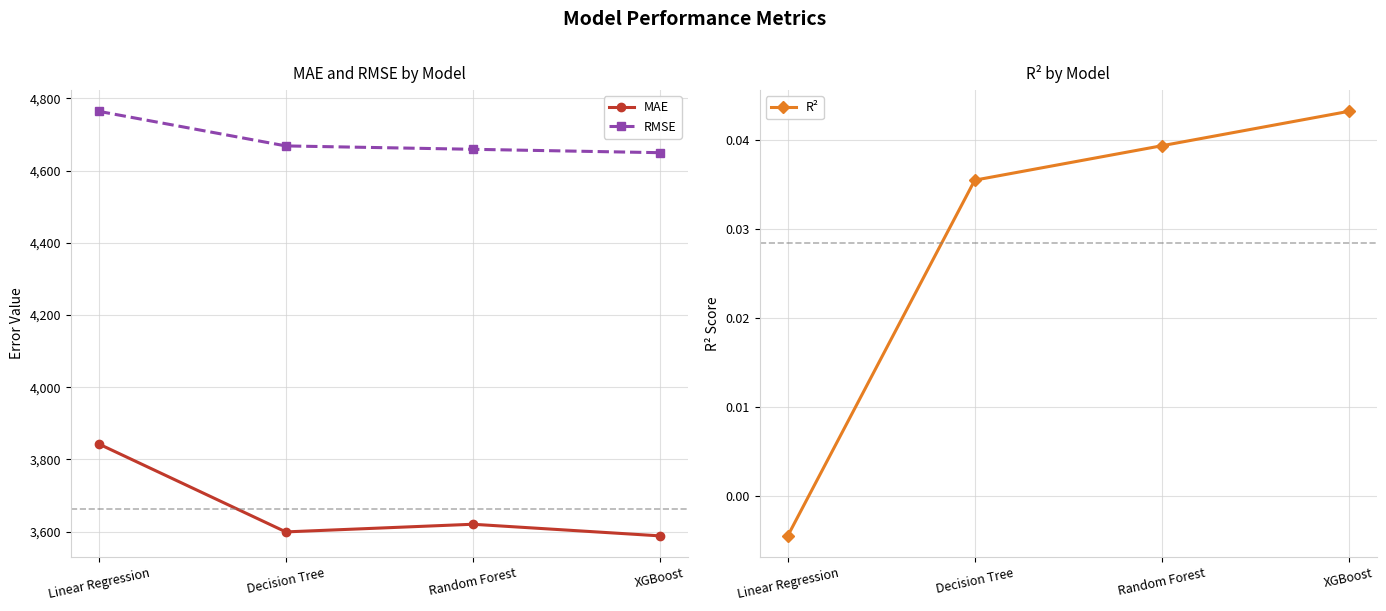

Which label corresponds to the largest value in the chart?

Linear Regression